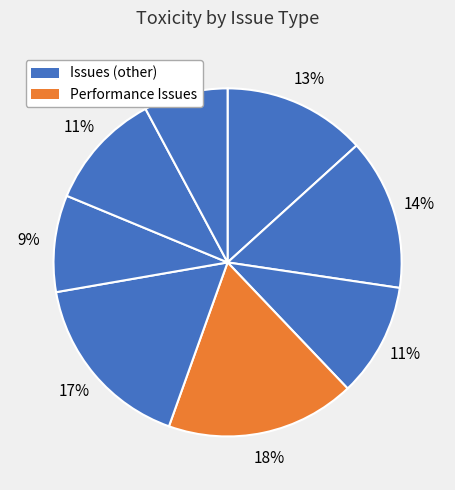

What is the largest slice in the pie chart?

Performance Issues